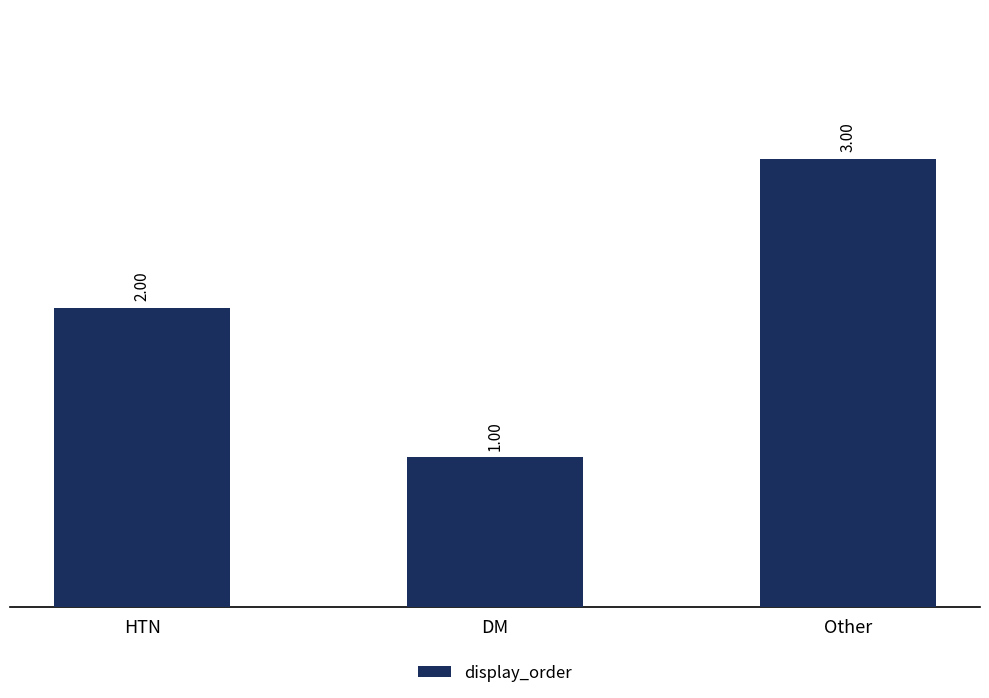

Which has a higher value, Other or DM?

Other